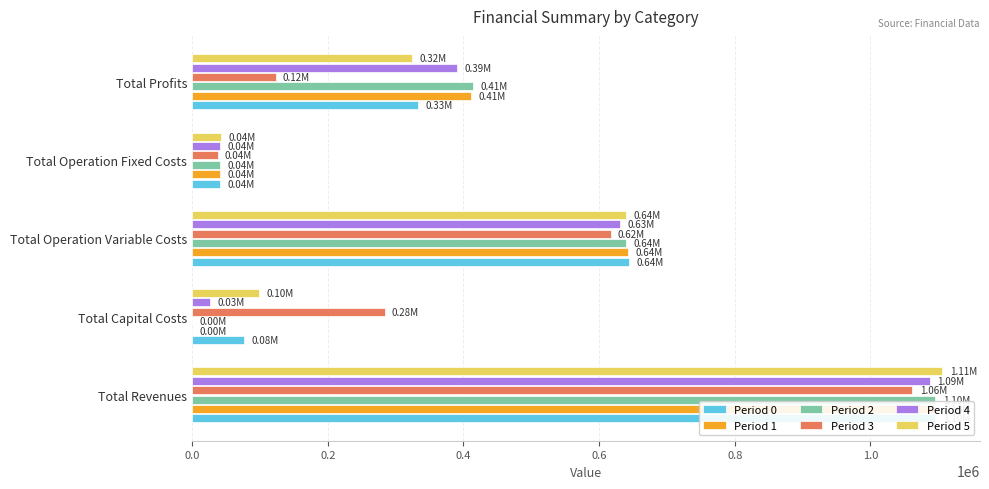

Is it true that Period 1 equals 642438.4 at Total Operation Variable Costs?

True